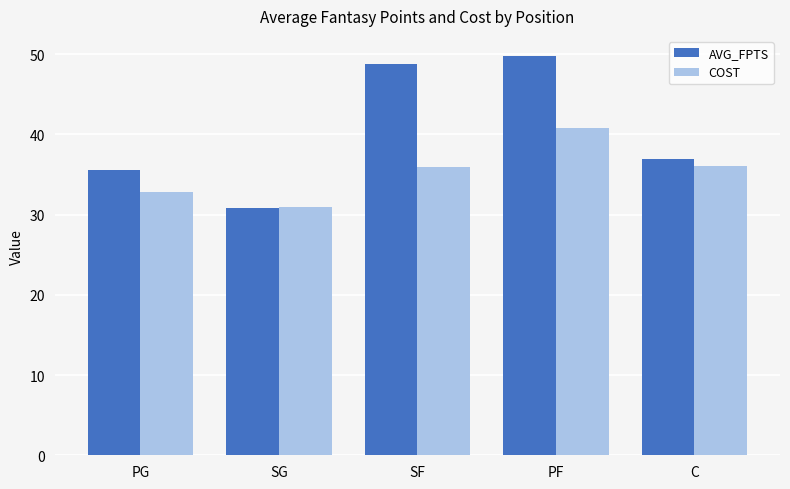

What is the difference between the maximum and minimum values in the AVG_FPTS series?

19.0